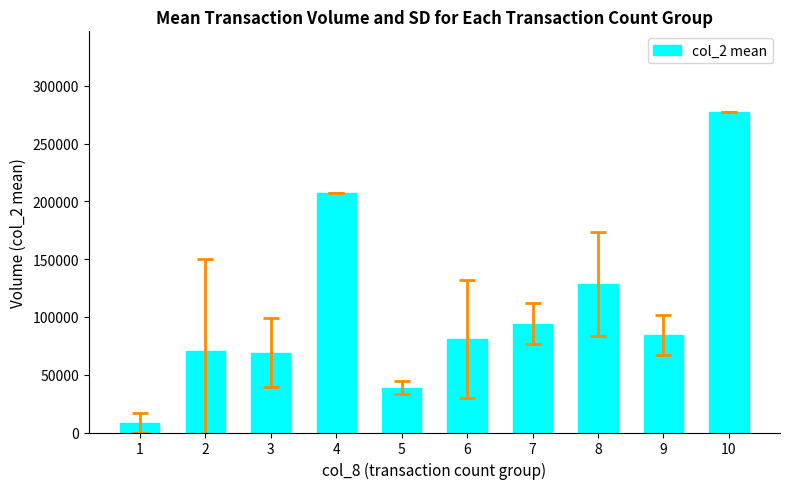

What is the average value?

105879.0